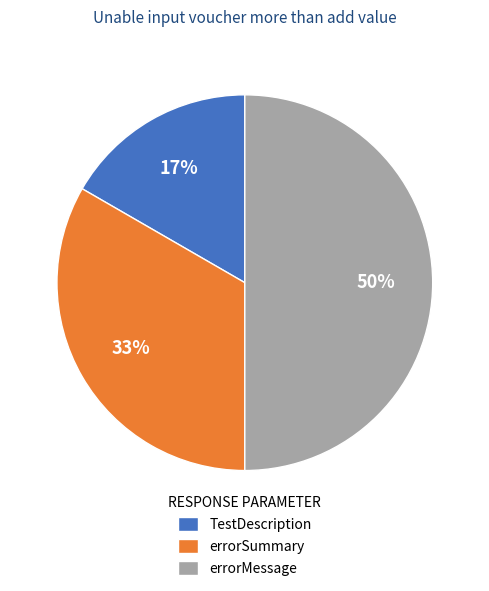

What percentage is the errorSummary slice, to the nearest percent?

33%